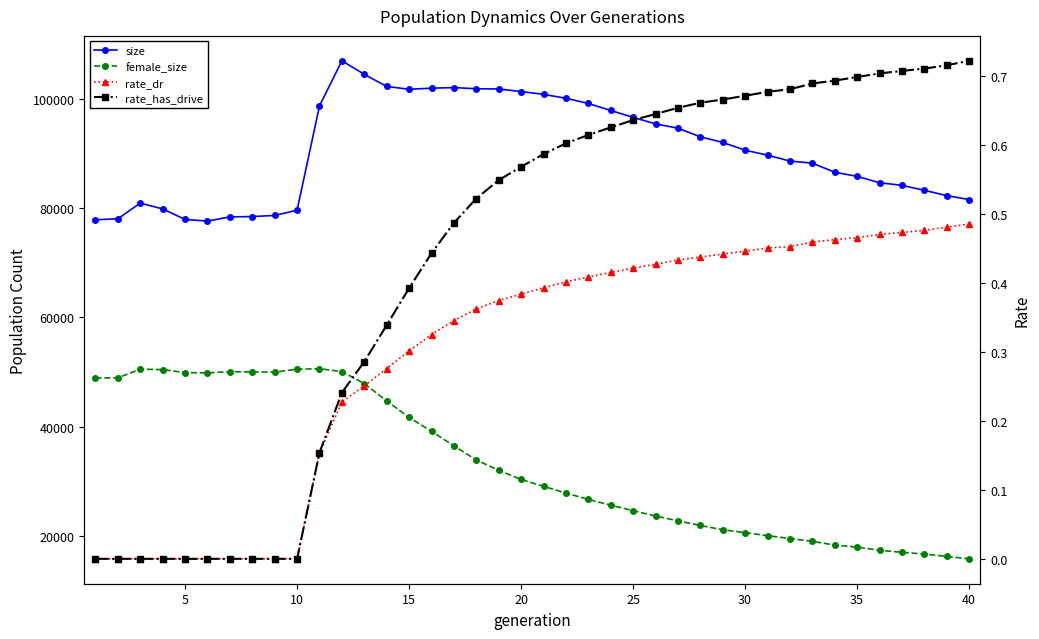

Reading left to right, extract all data points from this chart.

size: 77841.0	78029.0	80889.0	79830.0	77903.0	77601.0	78367.0	78430.0	78631.0	79600.0	98679.0	106941.0	104460.0	102243.0	101728.0	101927.0	102035.0	101825.0	101779.0	101307.0	100800.0	100080.0	99129.0	97850.0	96588.0	95387.0	94606.0	93026.0	91998.0	90577.0	89666.0	88590.0	88204.0	86542.0	85794.0	84622.0	84145.0	83236.0	82262.0	81543.0
female_size: 48860.0	48923.0	50487.0	50415.0	49865.0	49820.0	50041.0	49984.0	49948.0	50486.0	50583.0	50047.0	47870.0	44690.0	41652.0	39122.0	36453.0	33876.0	31976.0	30306.0	29047.0	27813.0	26662.0	25588.0	24603.0	23615.0	22744.0	21884.0	21106.0	20572.0	20023.0	19491.0	18986.0	18294.0	17932.0	17345.0	16972.0	16650.0	16215.0	15782.0
rate_dr: 0.0	0.0	0.0	0.0	0.0	0.0	0.0	0.0	0.0	0.0	0.2	0.2	0.3	0.3	0.3	0.3	0.3	0.4	0.4	0.4	0.4	0.4	0.4	0.4	0.4	0.4	0.4	0.4	0.4	0.4	0.5	0.5	0.5	0.5	0.5	0.5	0.5	0.5	0.5	0.5
rate_has_drive: 0.0	0.0	0.0	0.0	0.0	0.0	0.0	0.0	0.0	0.0	0.2	0.2	0.3	0.3	0.4	0.4	0.5	0.5	0.5	0.6	0.6	0.6	0.6	0.6	0.6	0.6	0.7	0.7	0.7	0.7	0.7	0.7	0.7	0.7	0.7	0.7	0.7	0.7	0.7	0.7